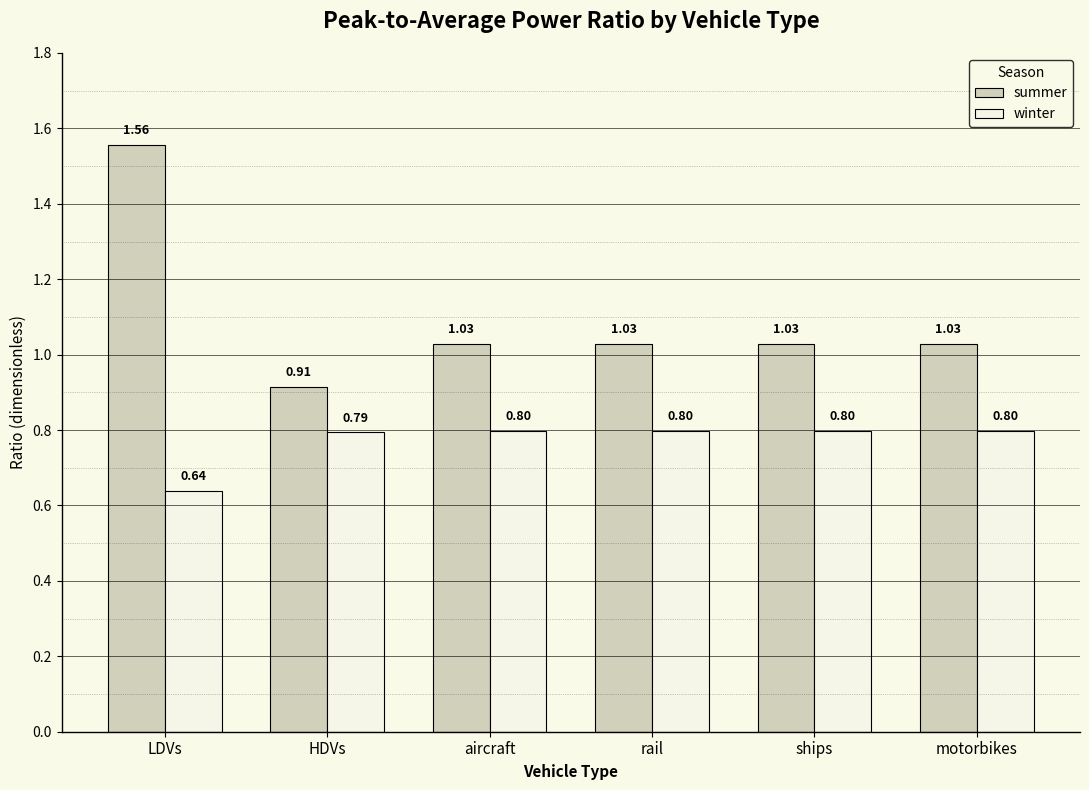

Which series has the largest total across all categories?

summer